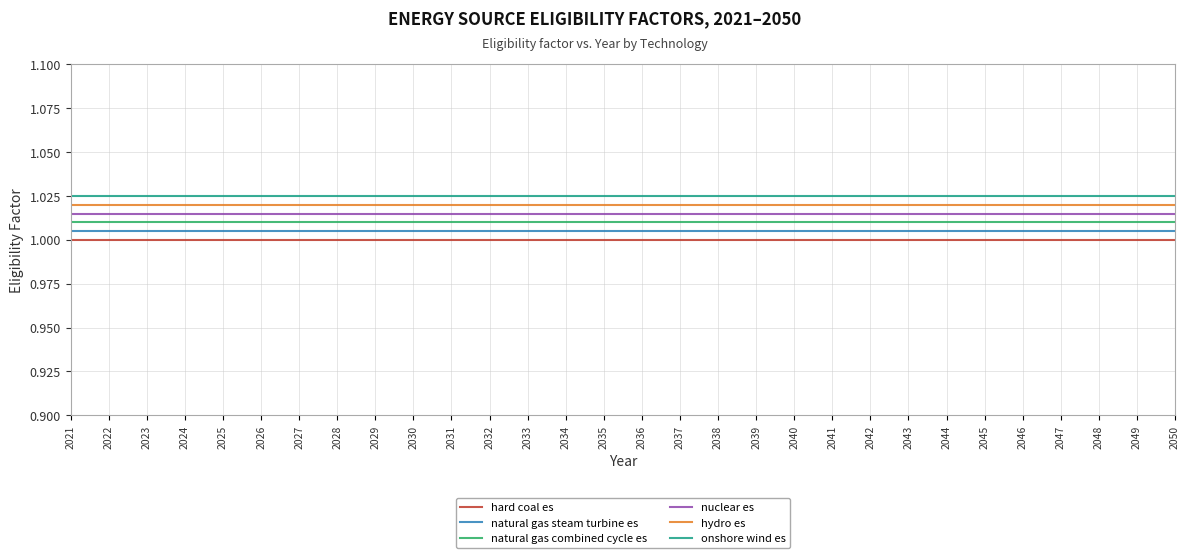

True or false: onshore wind es and hard coal es intersect in this chart.

False